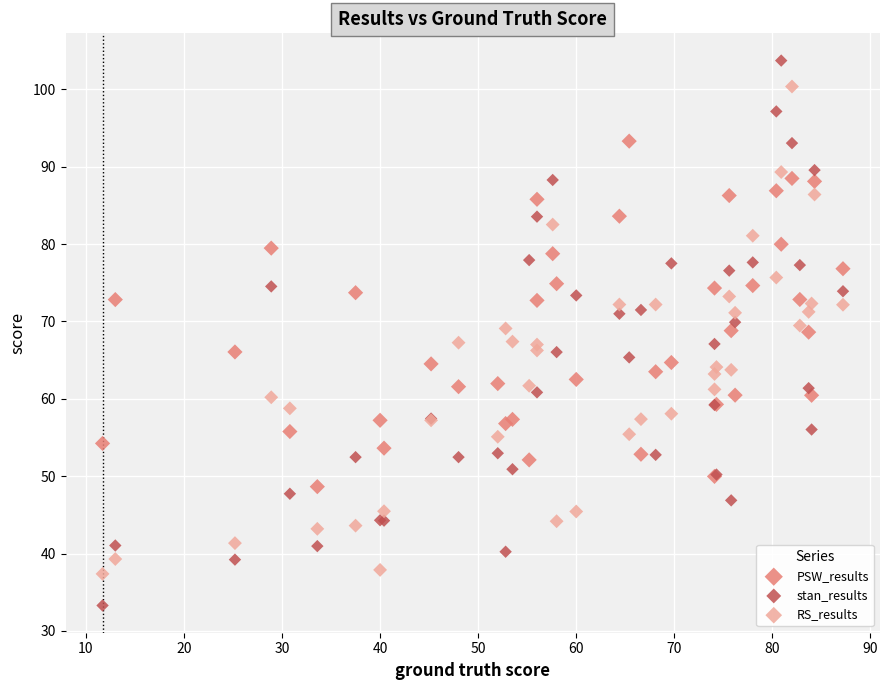

What are all the series names shown in the legend?

PSW_results, stan_results, RS_results